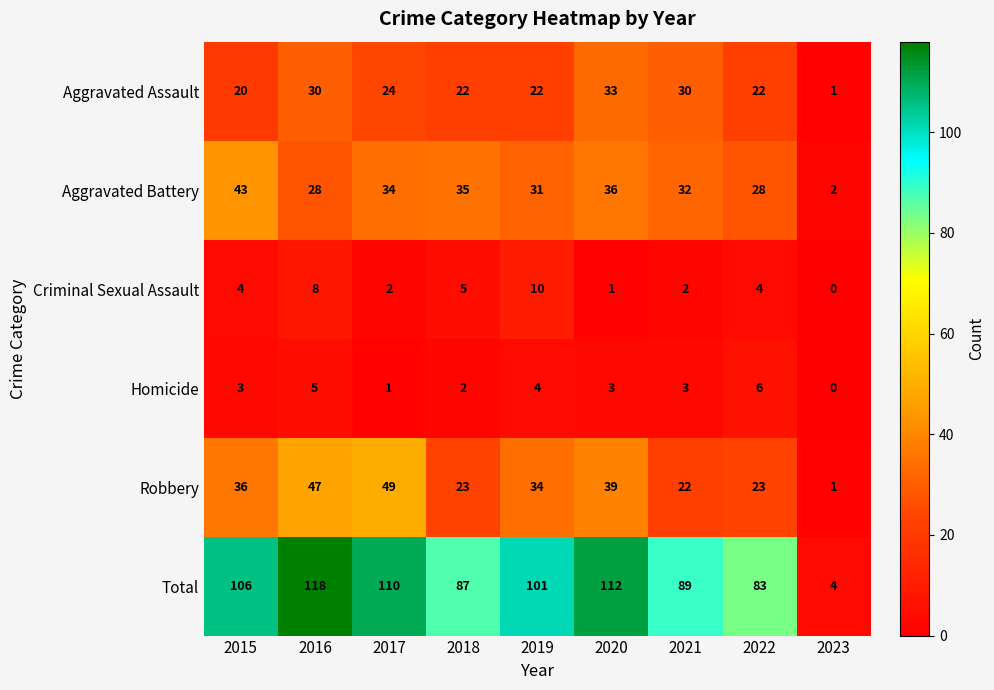

Which series has the largest range (max minus min)?

Total